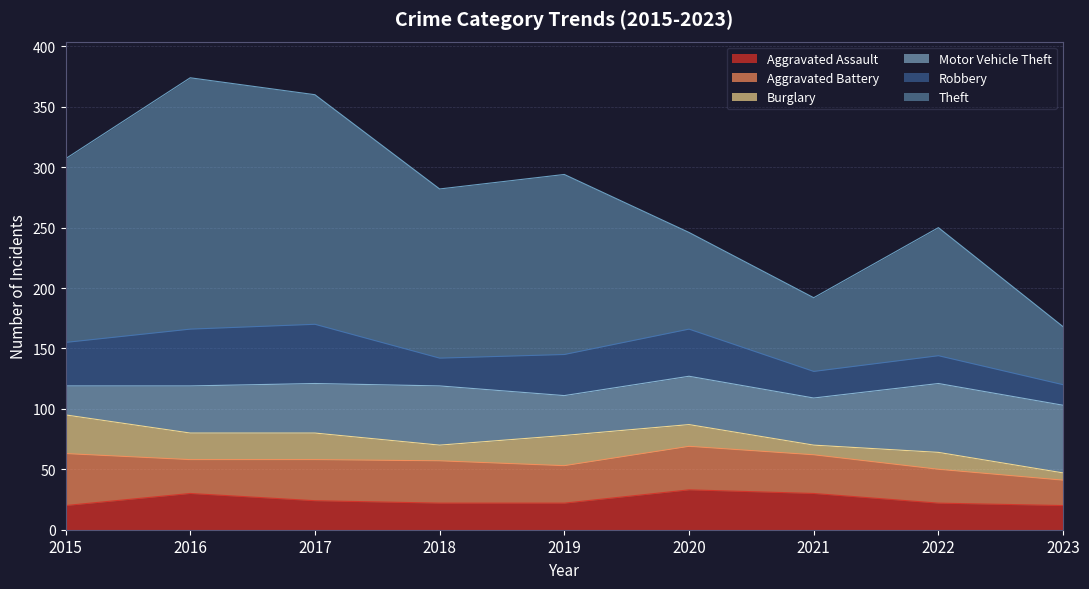

At how many categories does at least one series exceed 145?

4